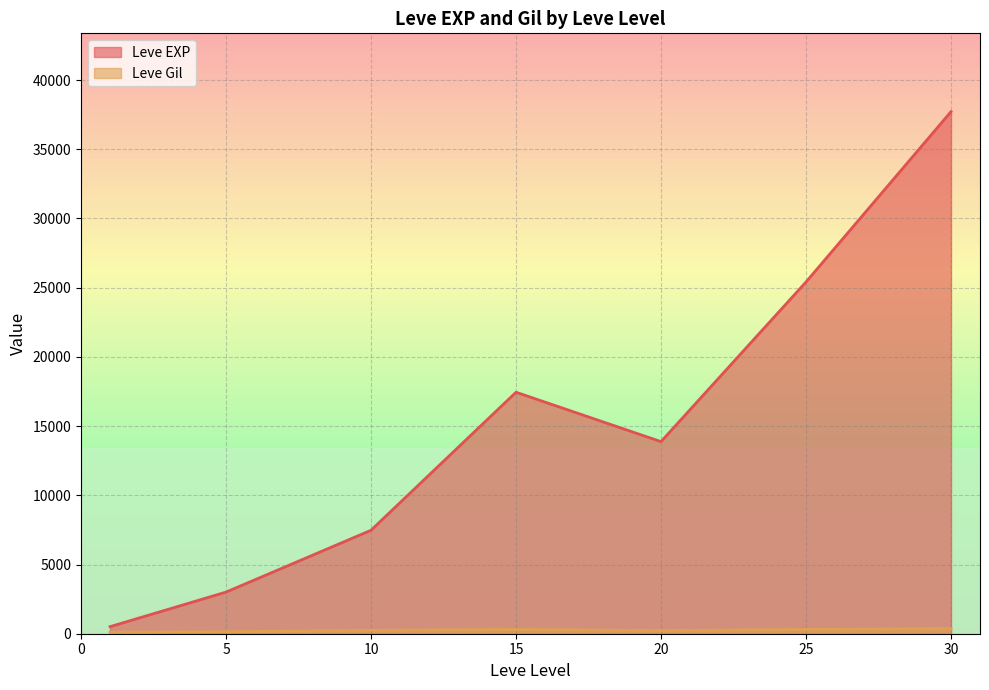

What is the minimum value for Leve EXP?

510.2